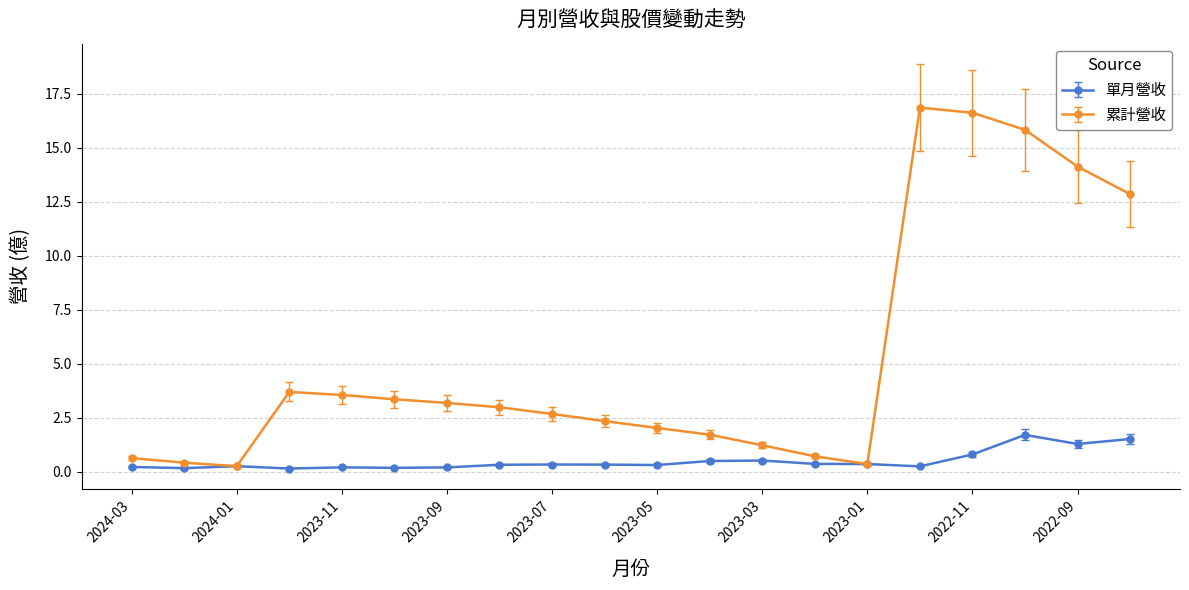

List the series in order of their overall mean, highest first.

累計營收, 單月營收